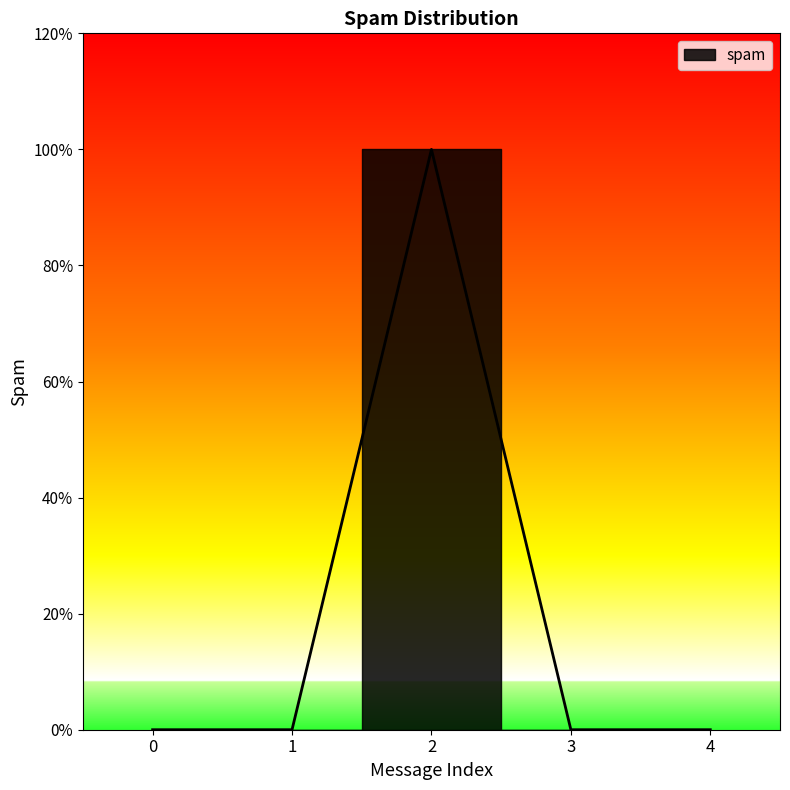

How many interior local peaks (higher than both neighbors) does the data have?

1